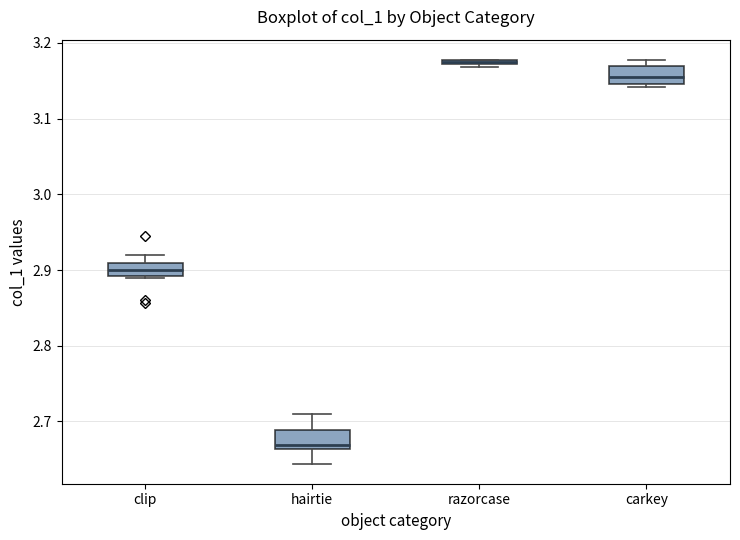

Which box has the highest median line?

razorcase